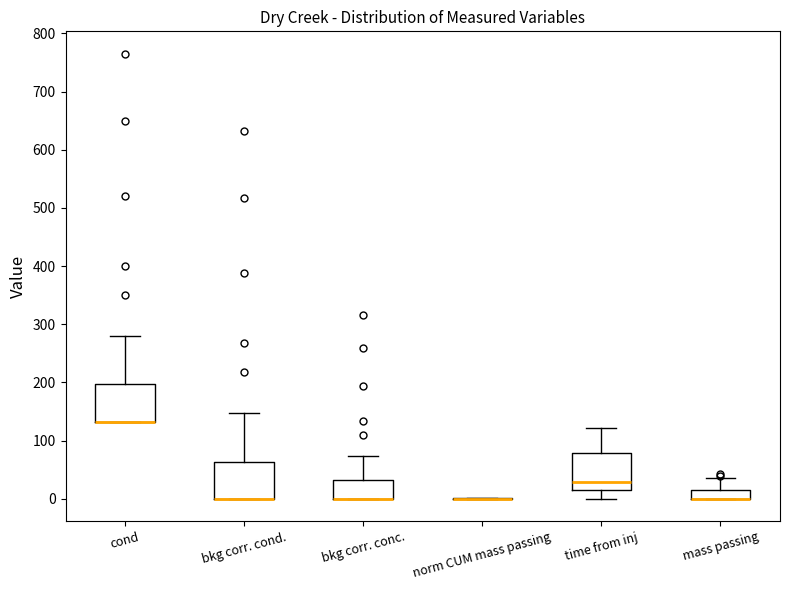

Where is the lower edge of the box for cond on the y-axis? The values are not printed on the chart, so give them approximately, as read against the axis.

130